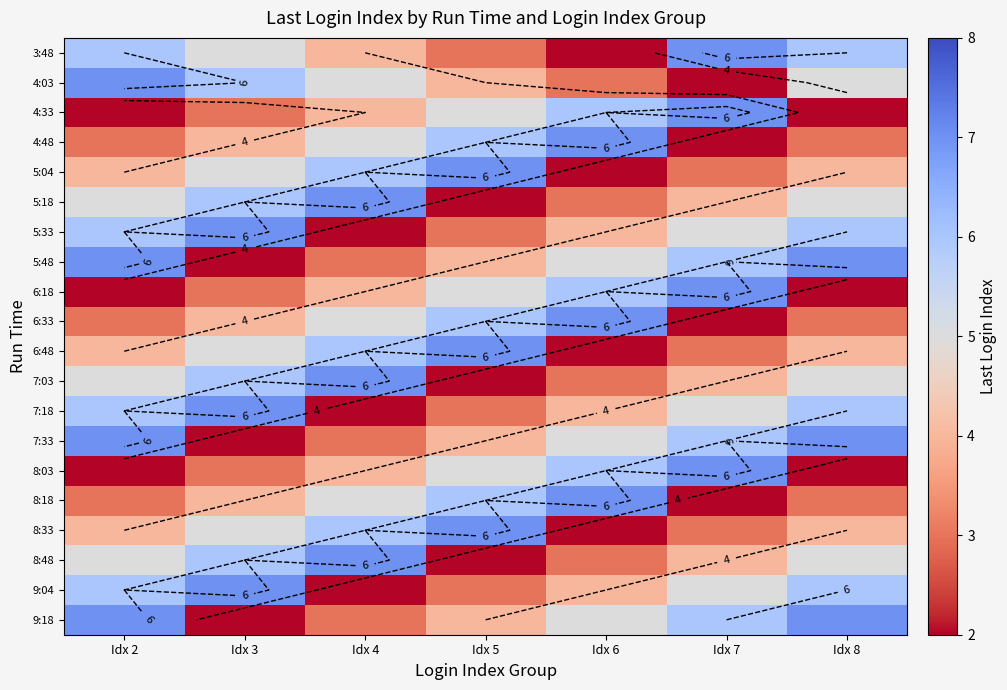

How many distinct data groups are displayed?

20